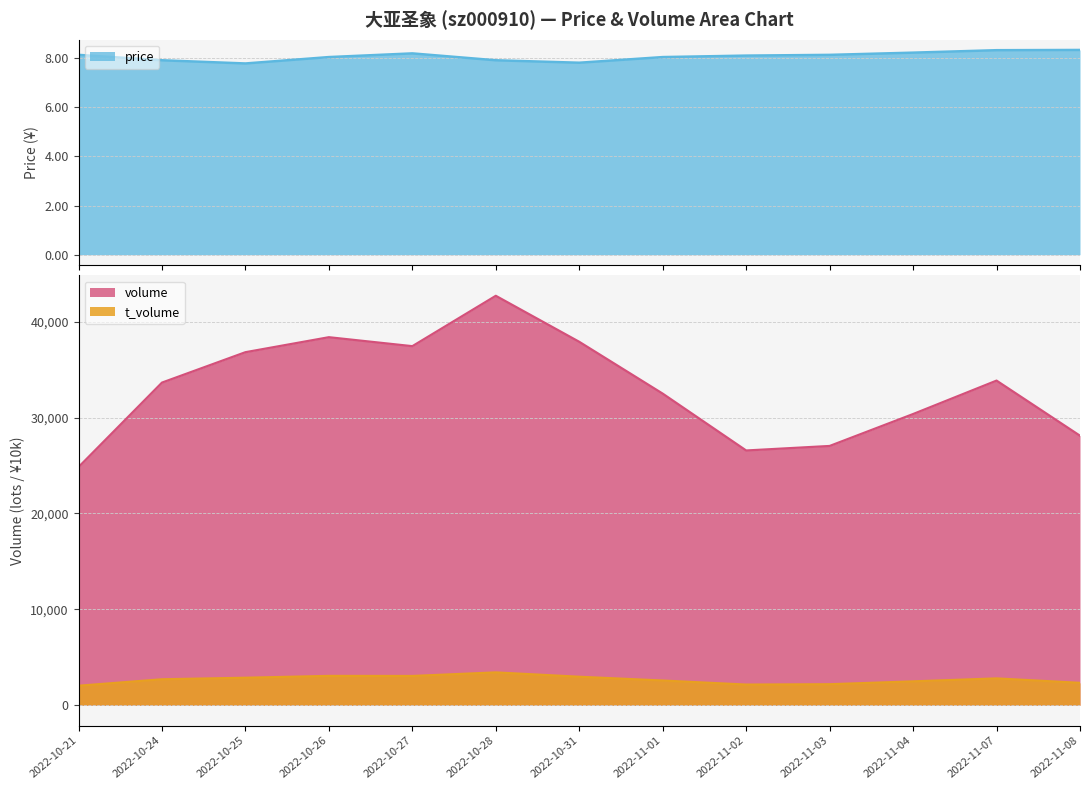

Where does the price series first go above 8?

2022-10-21